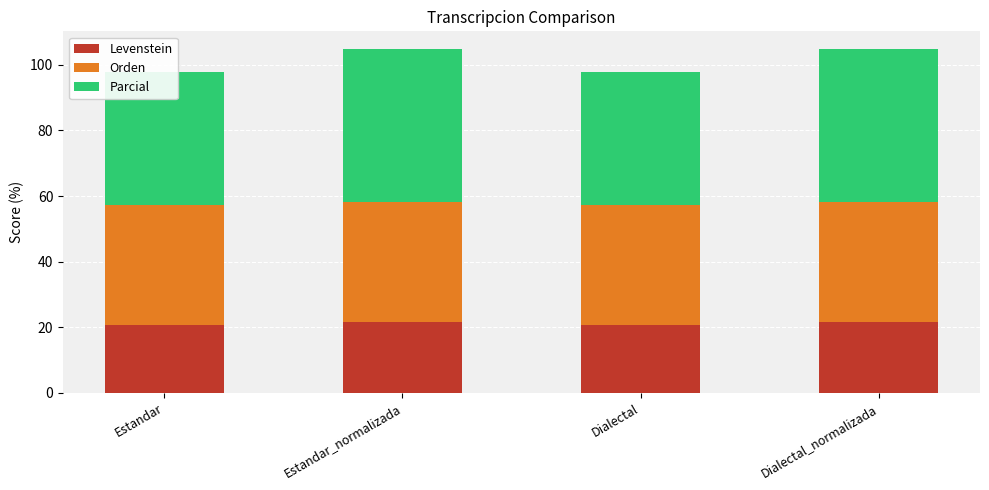

The value of Orden at Dialectal is 36.6. True or false?

True